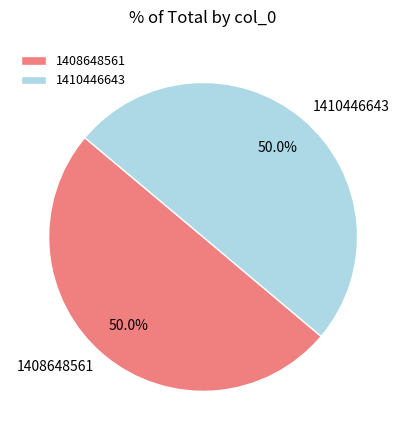

To the nearest percent, what is the combined percentage of 1408648561 and 1410446643?

100%